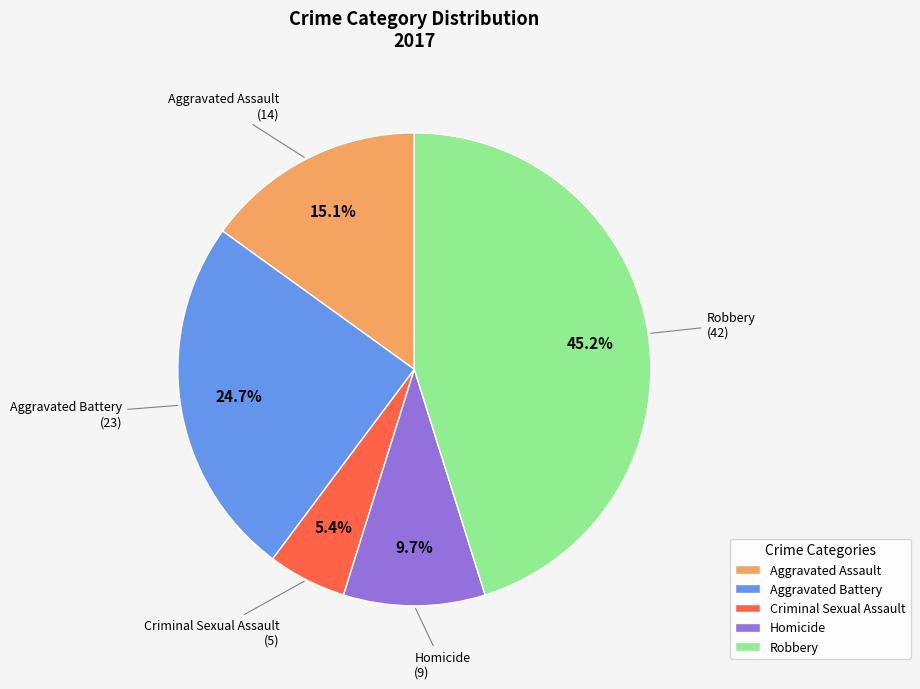

What is the smallest slice in the pie chart?

Criminal Sexual Assault